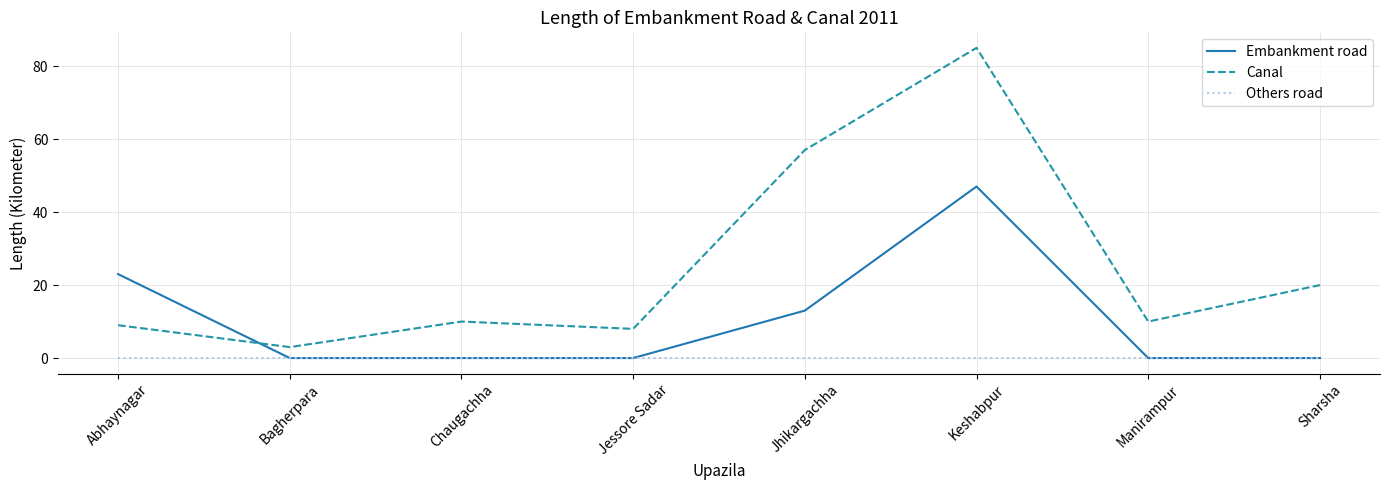

Reading left to right, extract all data points from this chart.

Embankment road: 23	0	0	0	13	47	0	0
Canal: 9	3	10	8	57	85	10	20
Others road: 0	0	0	0	0	0	0	0